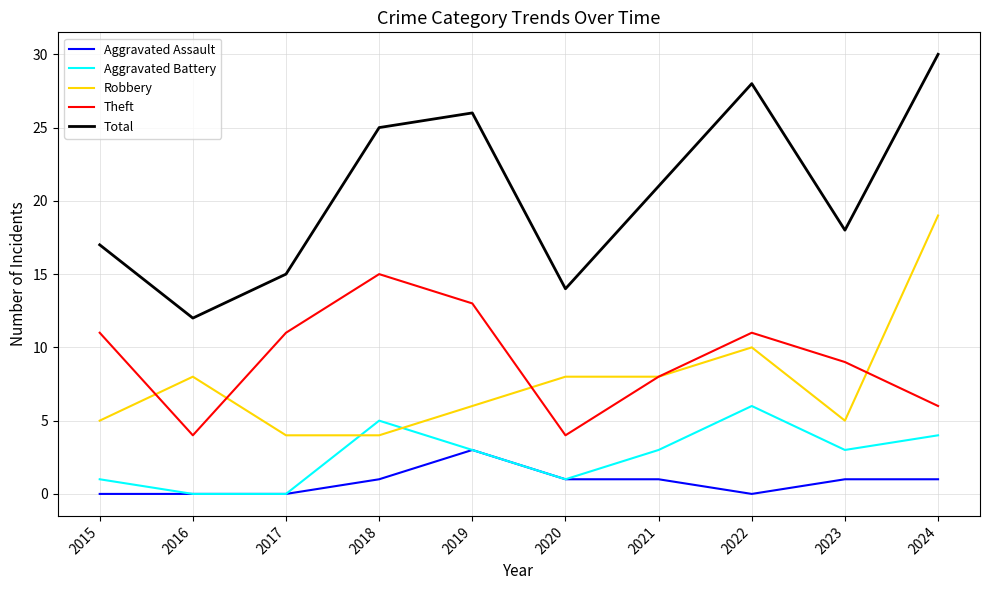

What is the difference between the maximum and second lowest values in the Total series?

16